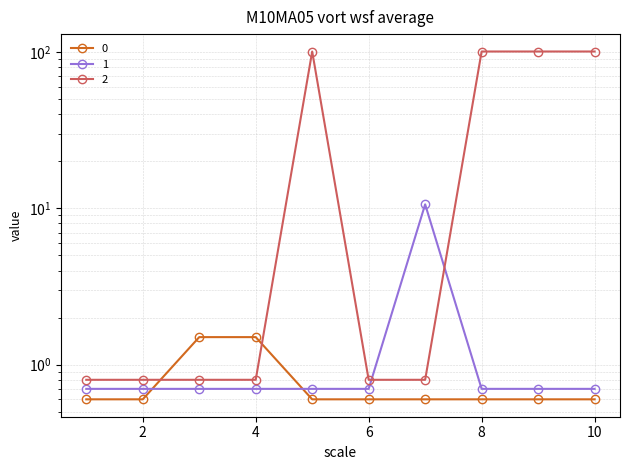

Is the value of 0 at 10 greater than the value of 1 at 6?

No